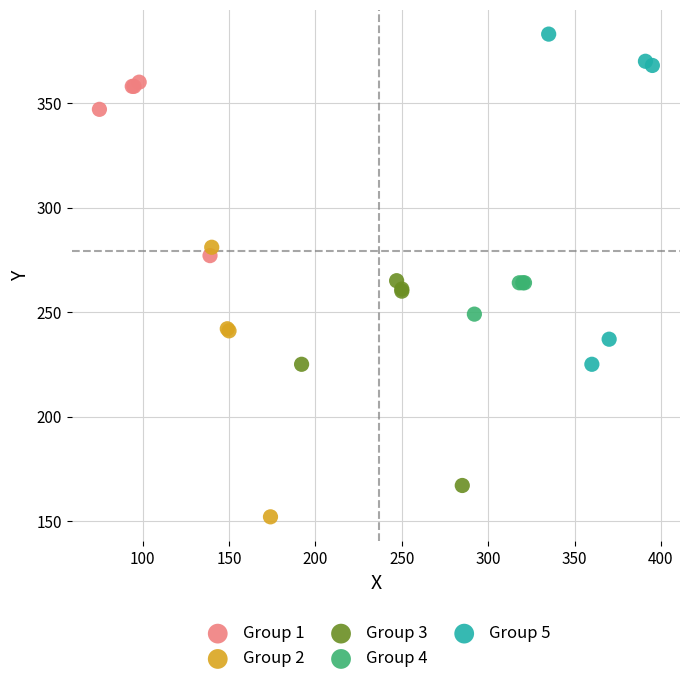

Which series has the largest Y range (max minus min)?

Group 5